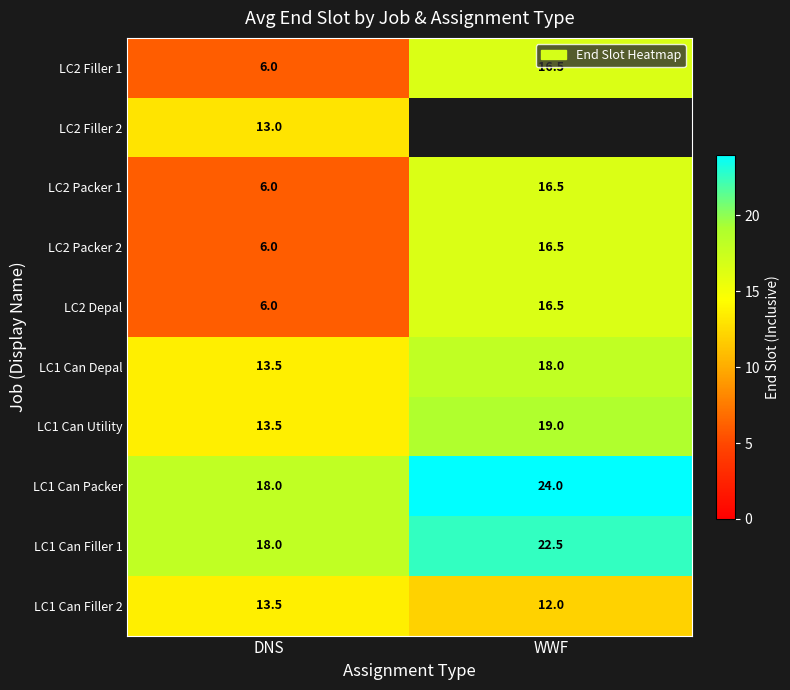

List the labels in order of LC1 Can Packer value, largest first.

WWF, DNS